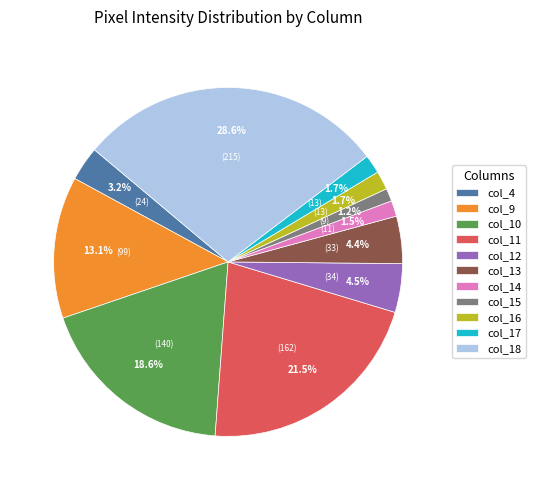

Is it true that col_9 is 22% of the pie?

False